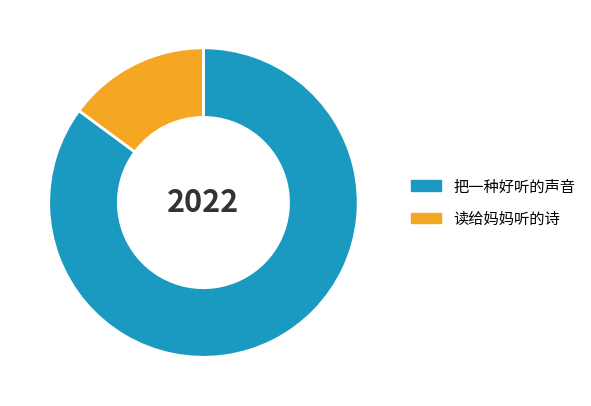

What is the ratio of the value at 把一种好听的声音 to the value at 读给妈妈听的诗?

5.7